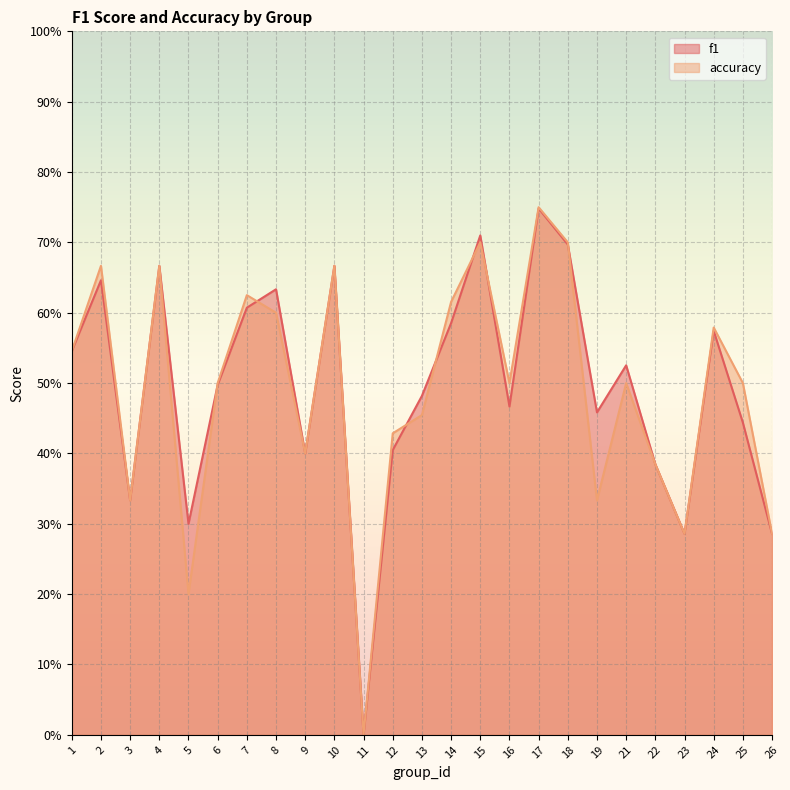

What is the value of the f1 point at the 9th from the left?

0.4